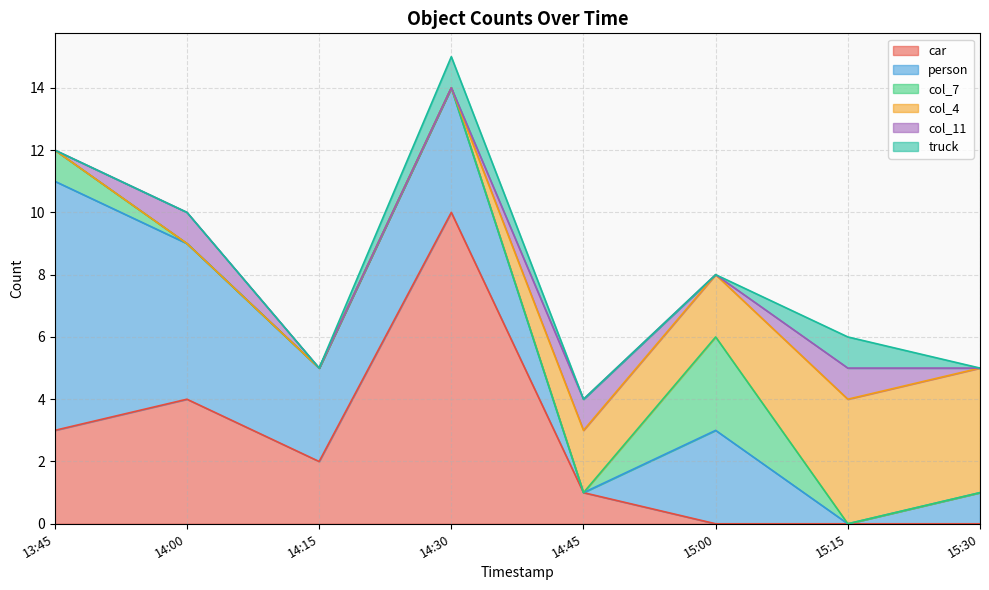

At which category does col_11 reach its first local valley?

15:00